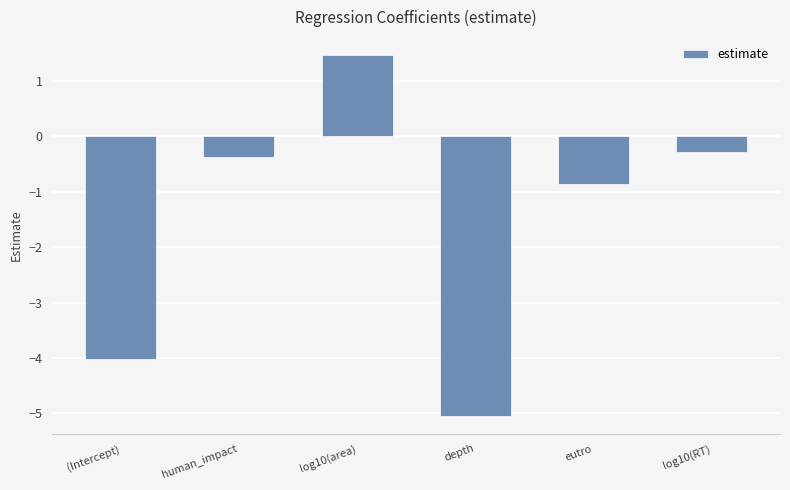

What is the sum of the values at (Intercept) and eutro?

-4.9